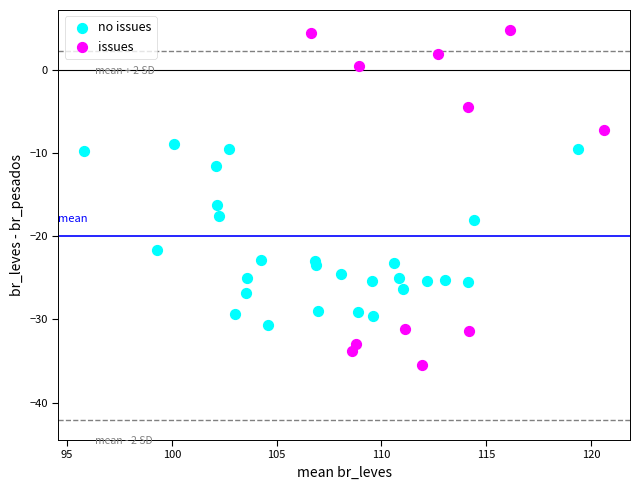

Which series reaches the maximum Y coordinate?

issues